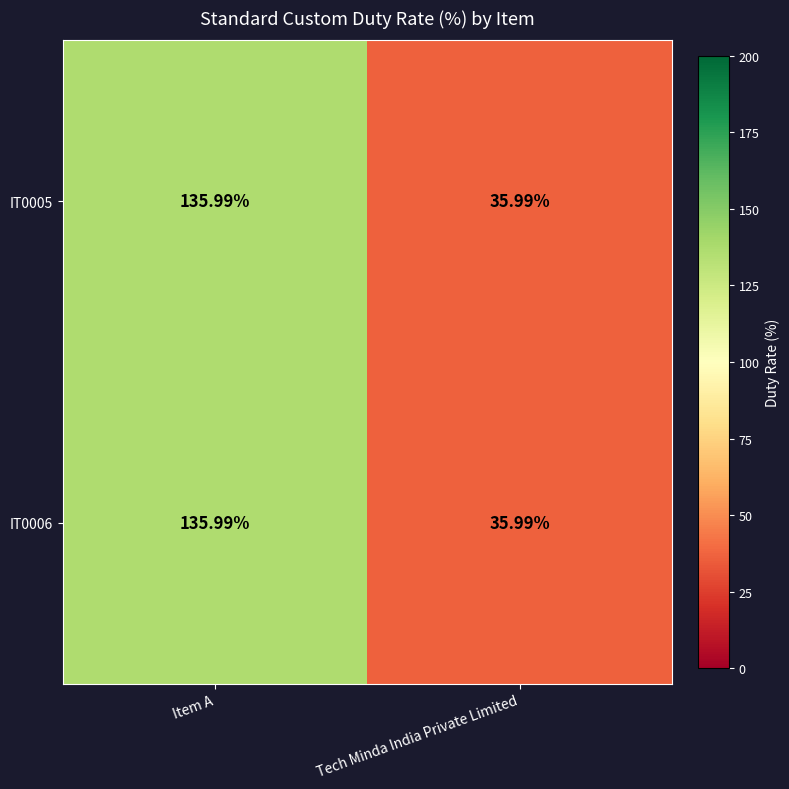

Is the value of IT0005 at Item A greater than the value of IT0006 at Tech Minda India Private Limited?

Yes